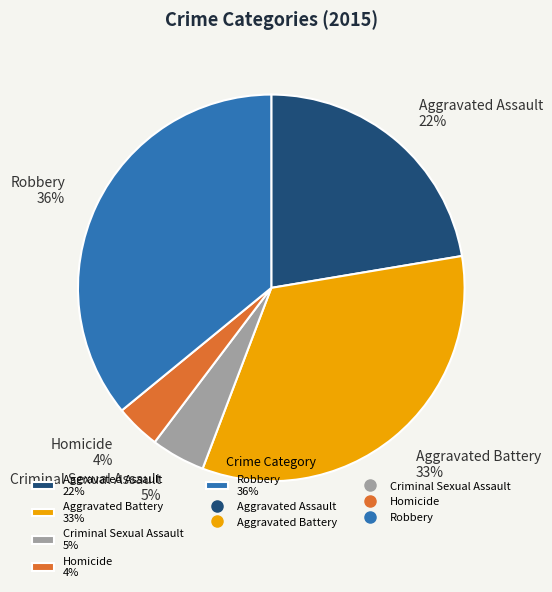

To the nearest percent, what percentage of the pie is Homicide?

4%